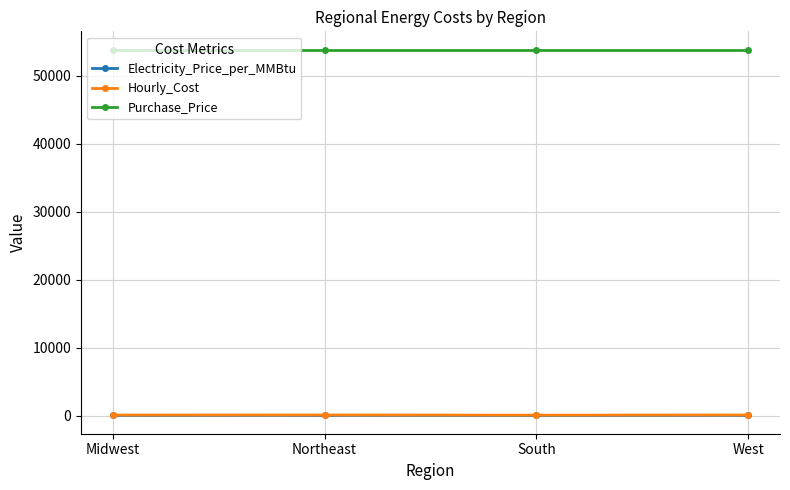

What is the sum of all Electricity_Price_per_MMBtu values?

86.5